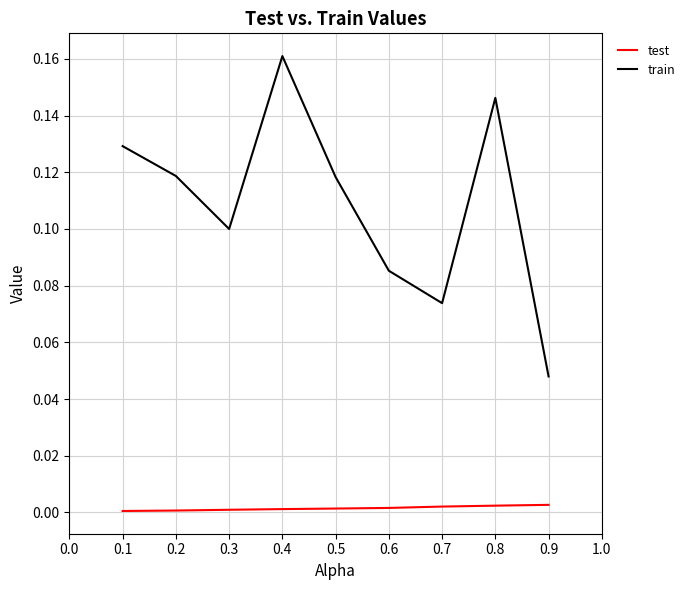

The value of train at 0.2 is 0.0. True or false?

False